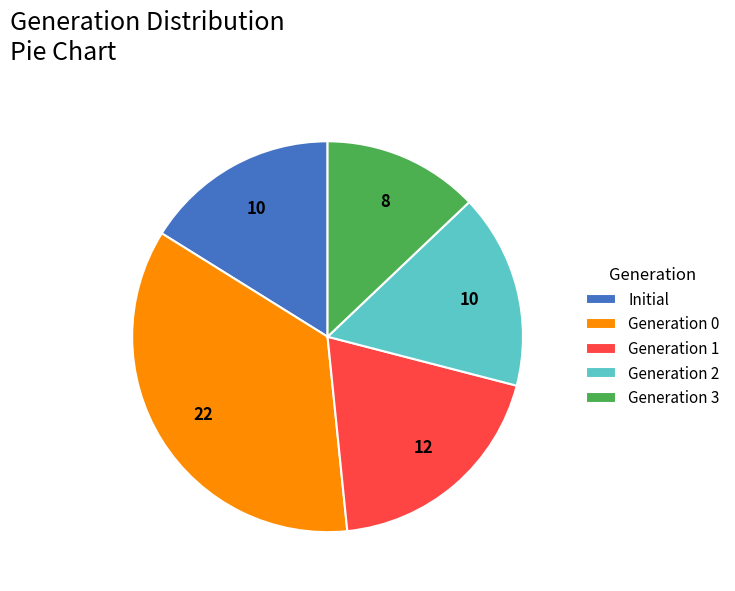

Which has a higher value, Generation 1 or Initial?

Generation 1